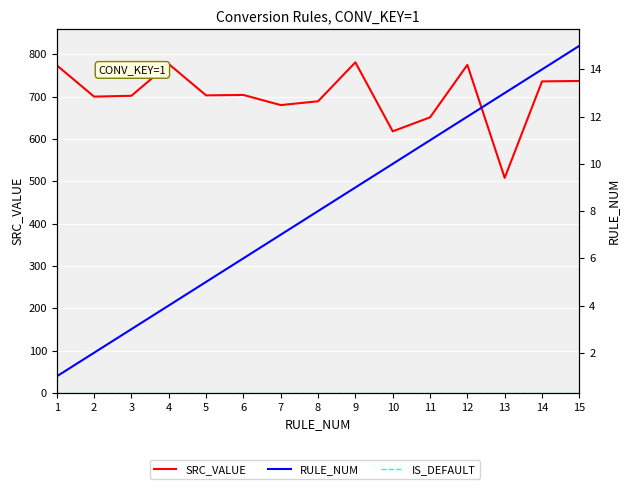

Does the chart display data point markers on the line(s)?

No